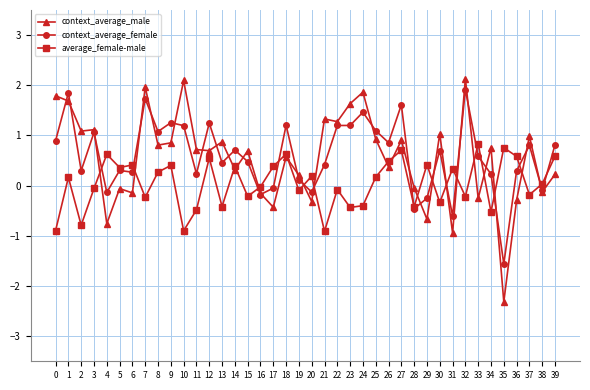

True or false: average_female-male has more than 2 points higher than both neighbors.

True